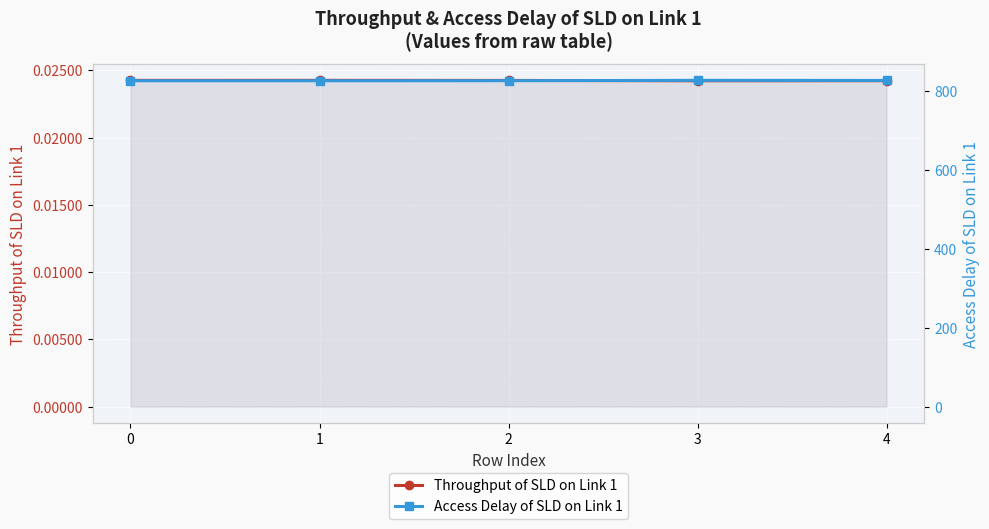

What is the value of the Access Delay of SLD on Link 1 point at the 2nd from the left?

824.8